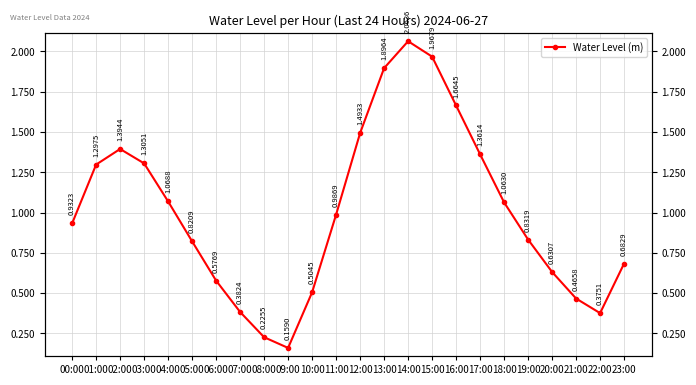

What is the smallest value displayed?

0.2